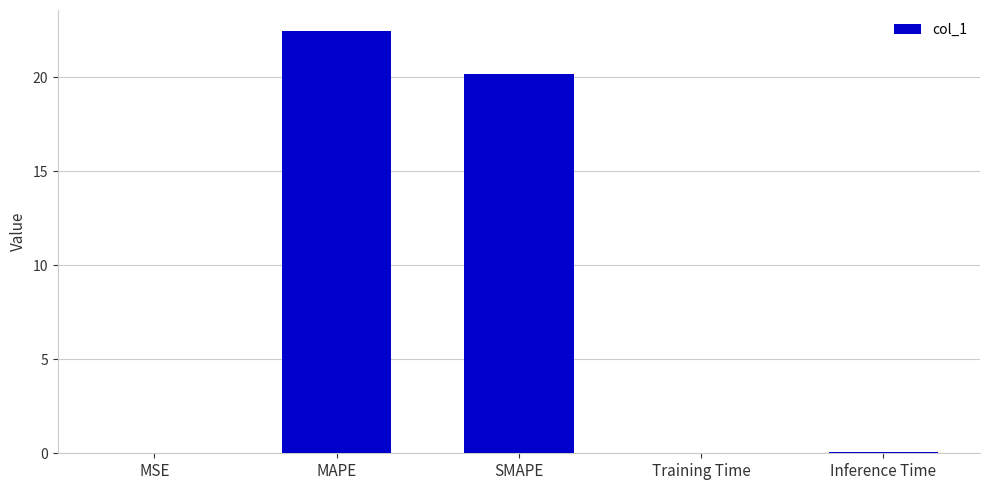

At which category does the chart reach its peak across all series?

MAPE